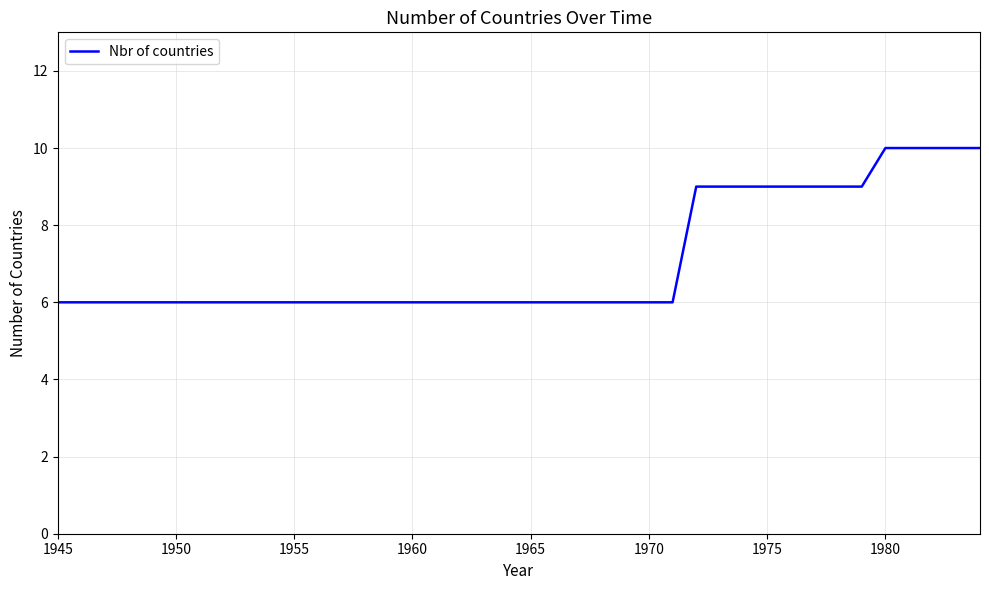

What is the difference between the maximum and minimum values?

4